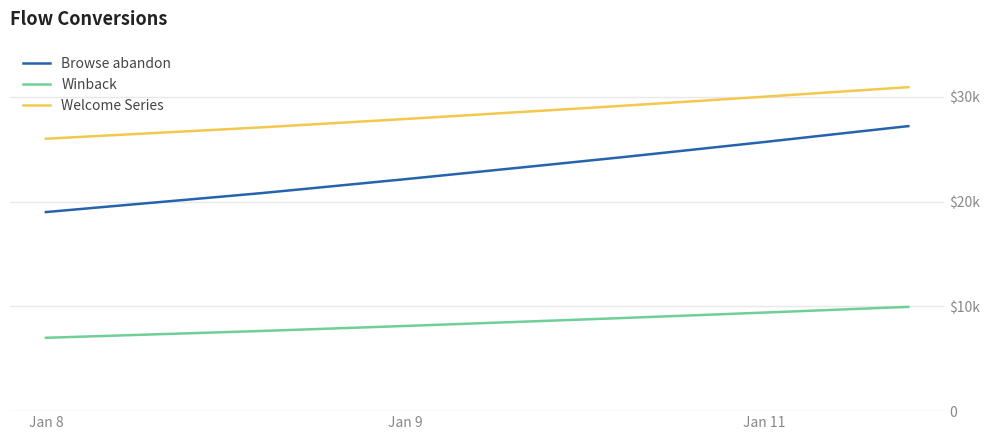

Which category has the lowest value across all series?

Jan 8